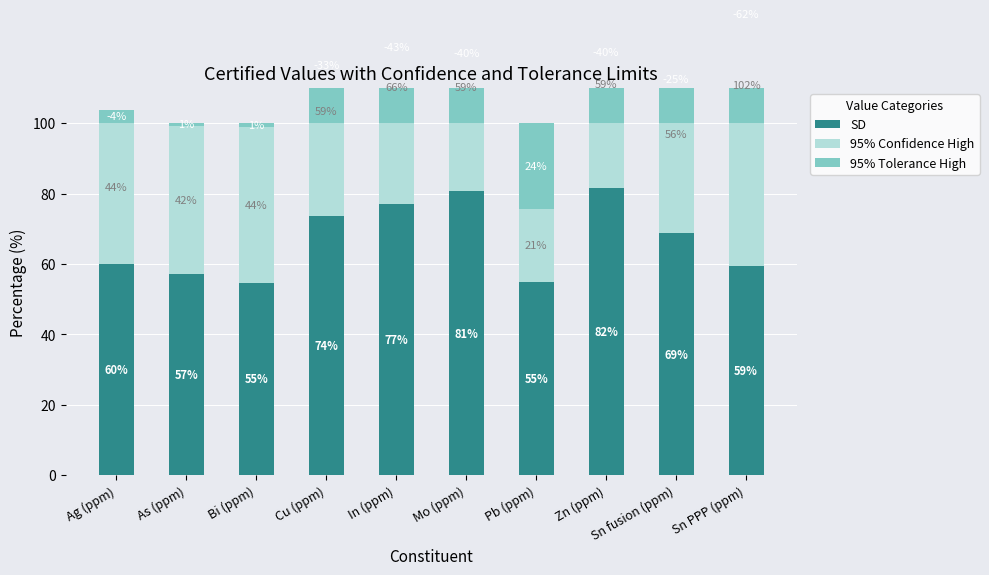

Rank the categories by SD value from lowest to highest.

Bi (ppm), Pb (ppm), As (ppm), Sn PPP (ppm), Ag (ppm), Sn fusion (ppm), Cu (ppm), In (ppm), Mo (ppm), Zn (ppm)